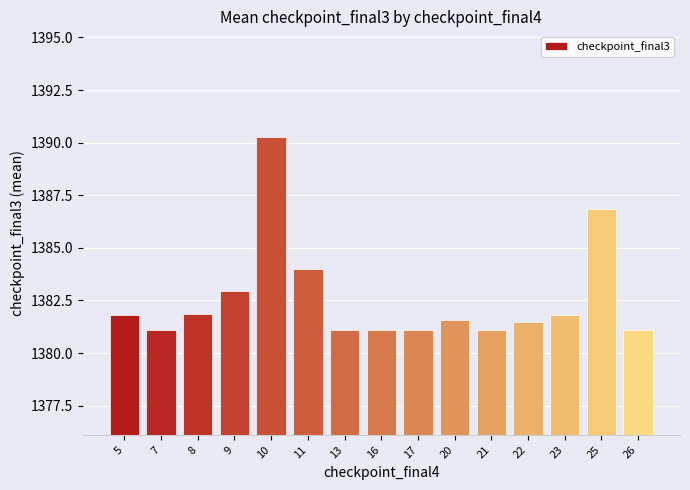

What is the value of the 14th bar from the left?

1386.8